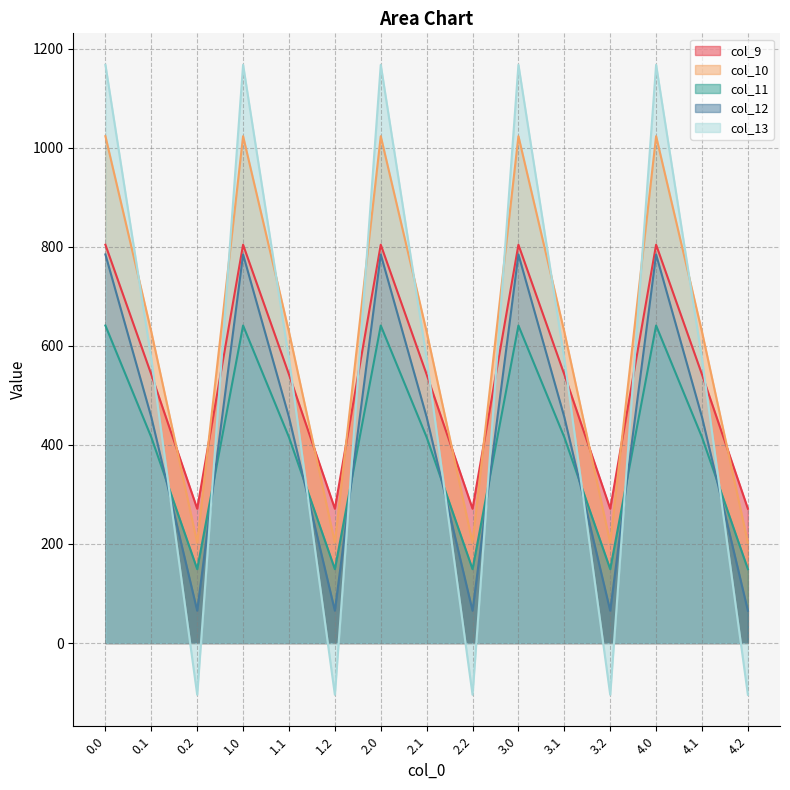

At which category does the chart reach its minimum across all series?

0.2